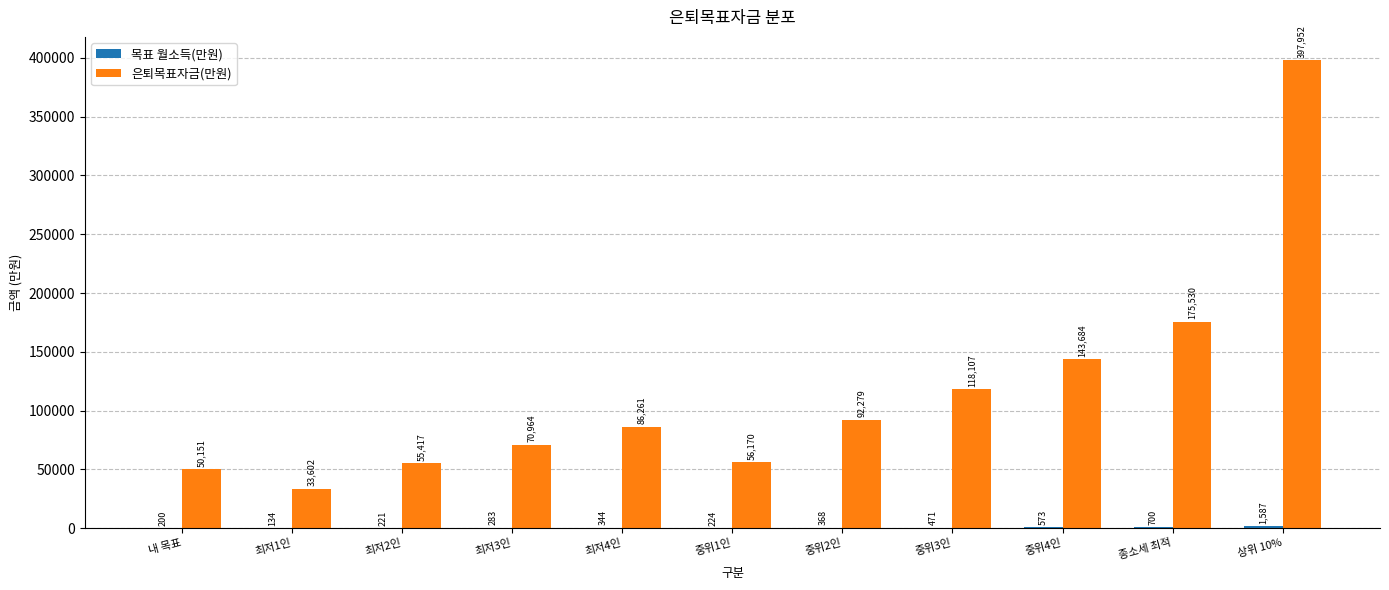

At which label does 은퇴목표자금(만원) reach its peak?

상위 10%